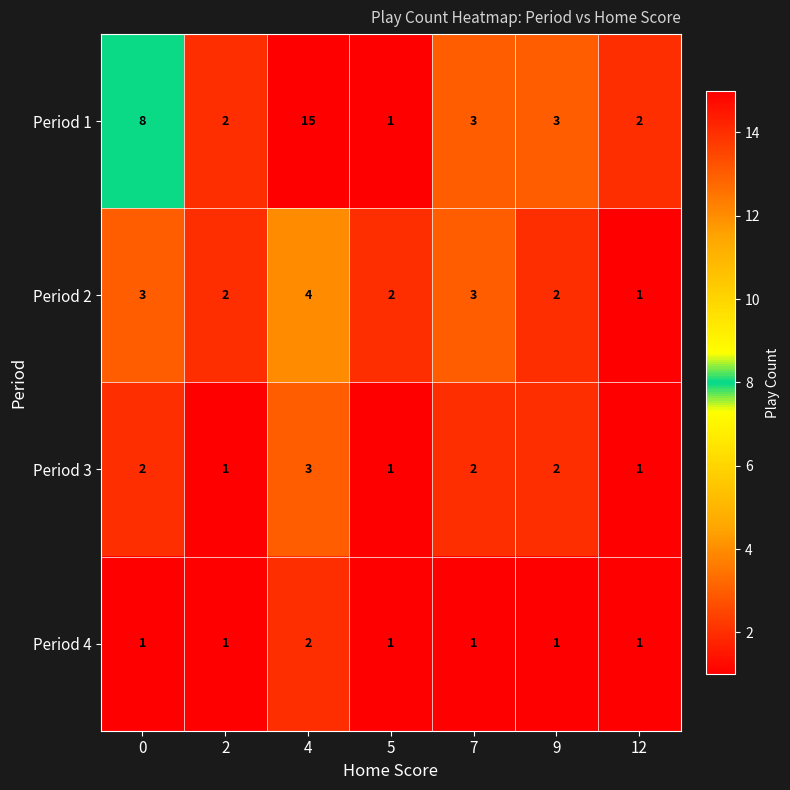

True or false: Period 3 has a value of 1 at 12.

True